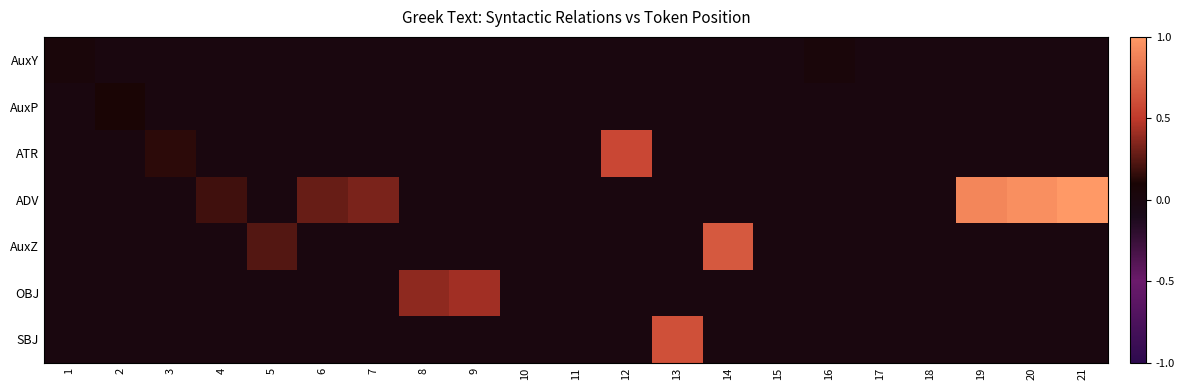

Which category has the lowest value across all series?

2